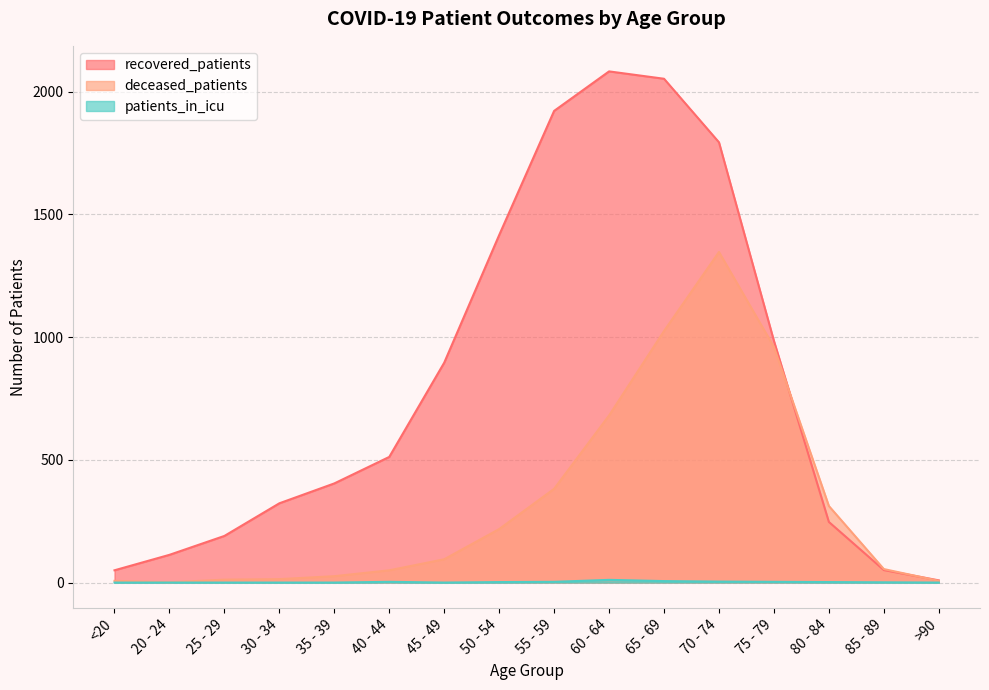

How many data points in deceased_patients are less than 95?

8